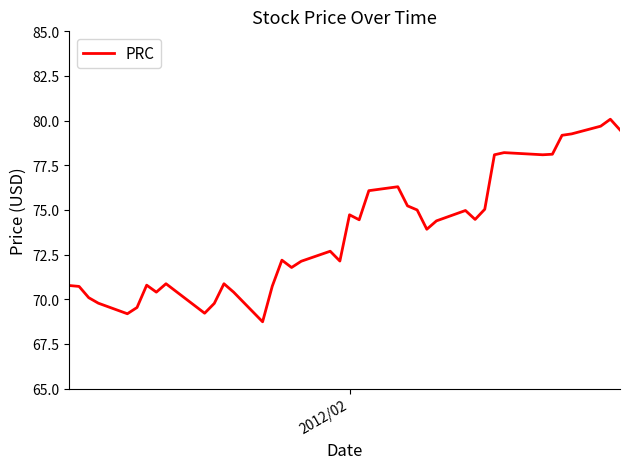

Is this an area chart (filled region under the line)?

No